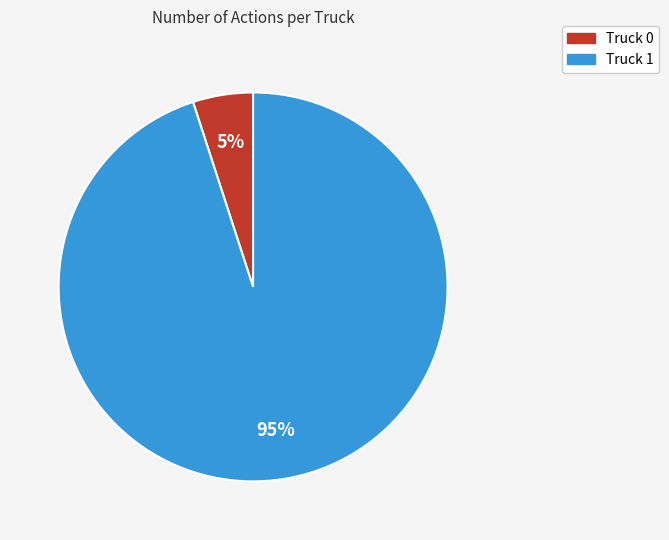

To the nearest percent, what is the combined percentage of Truck 0 and Truck 1?

100%